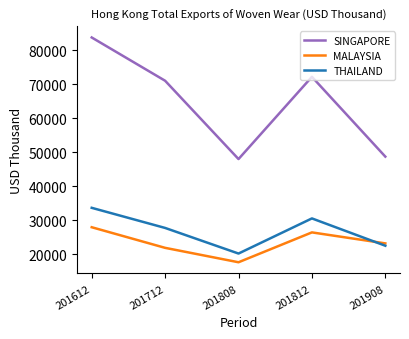

What is the average value of the THAILAND series?

26887.5